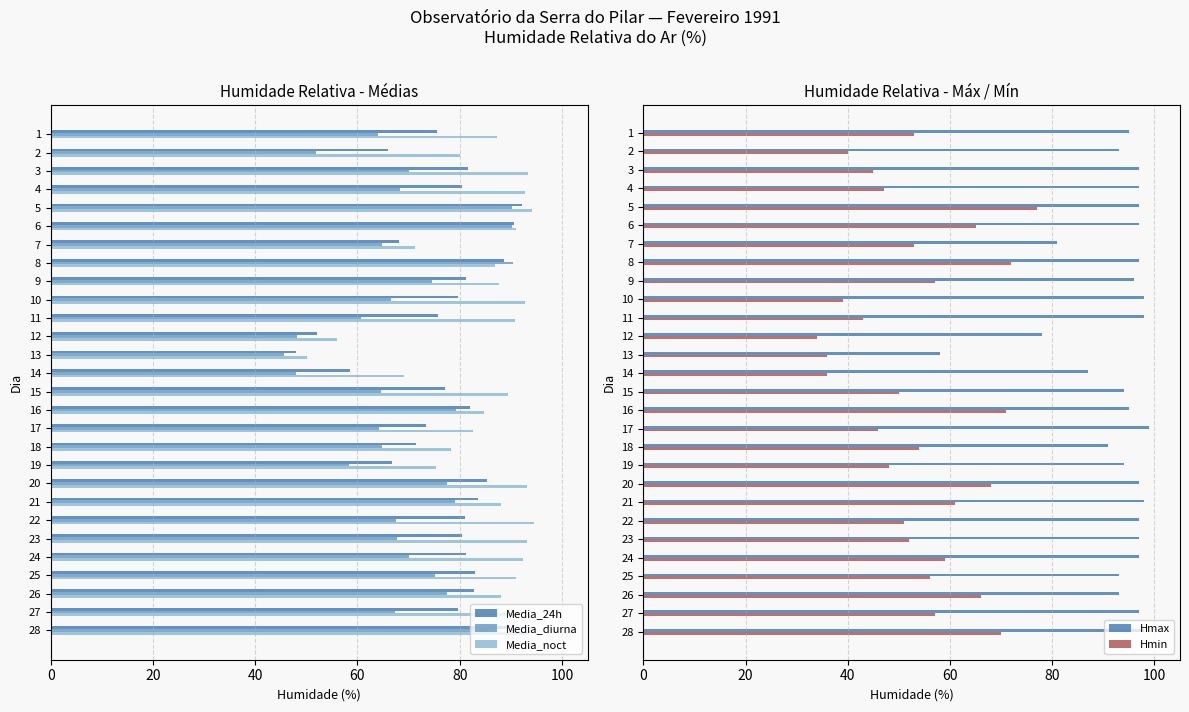

True or false: Hmax has a value of 22.1 at 7.

False